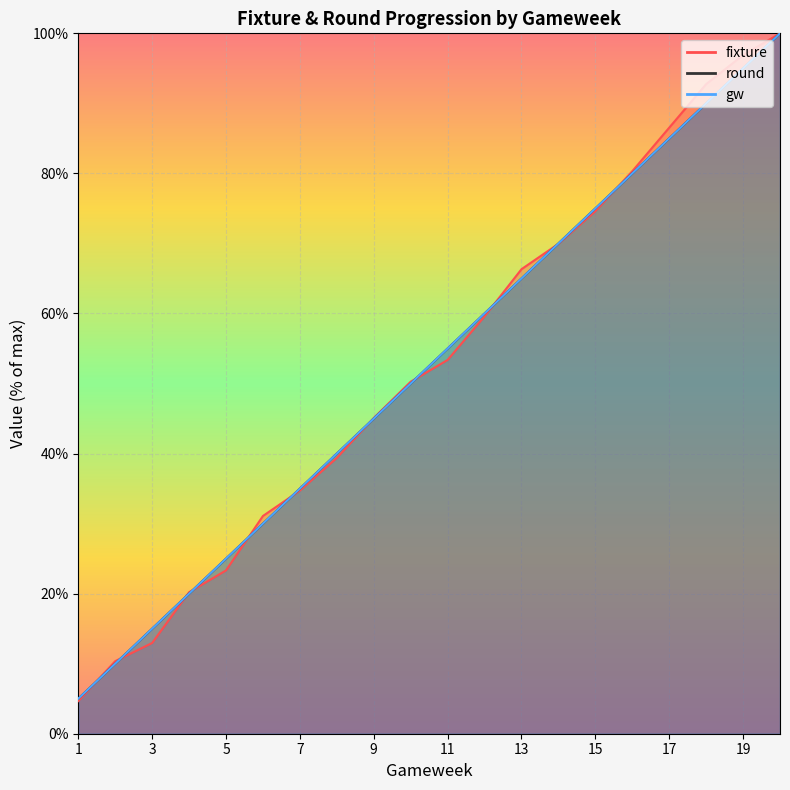

What is the difference between the second highest and minimum values in the gw series?

90.0